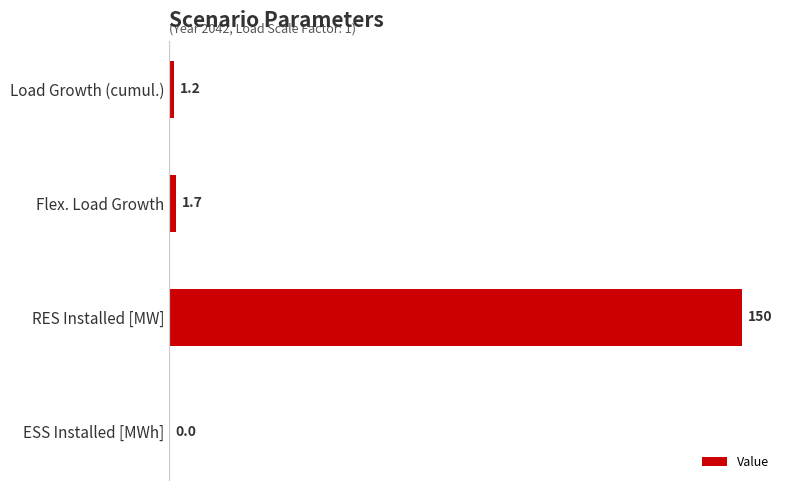

Are the bars horizontal?

Yes